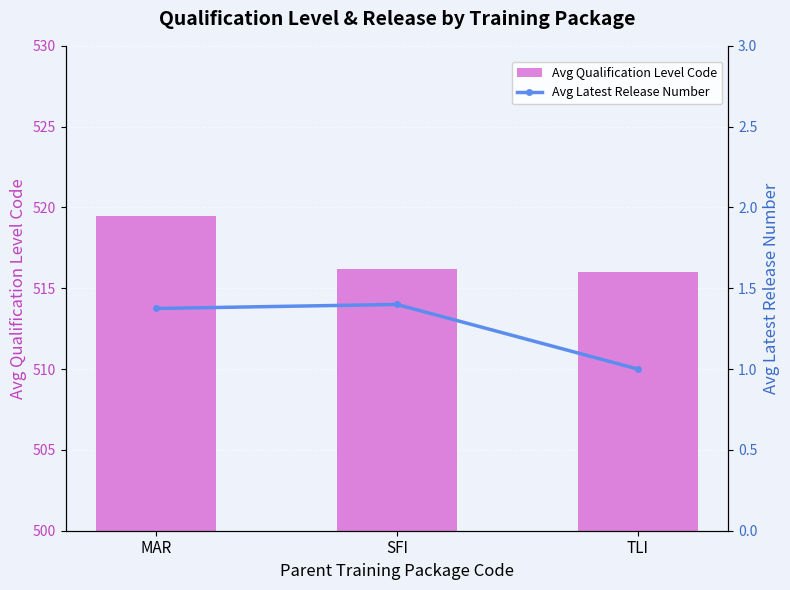

What is the difference between the Avg Qualification Level Code values at MAR and SFI?

3.3